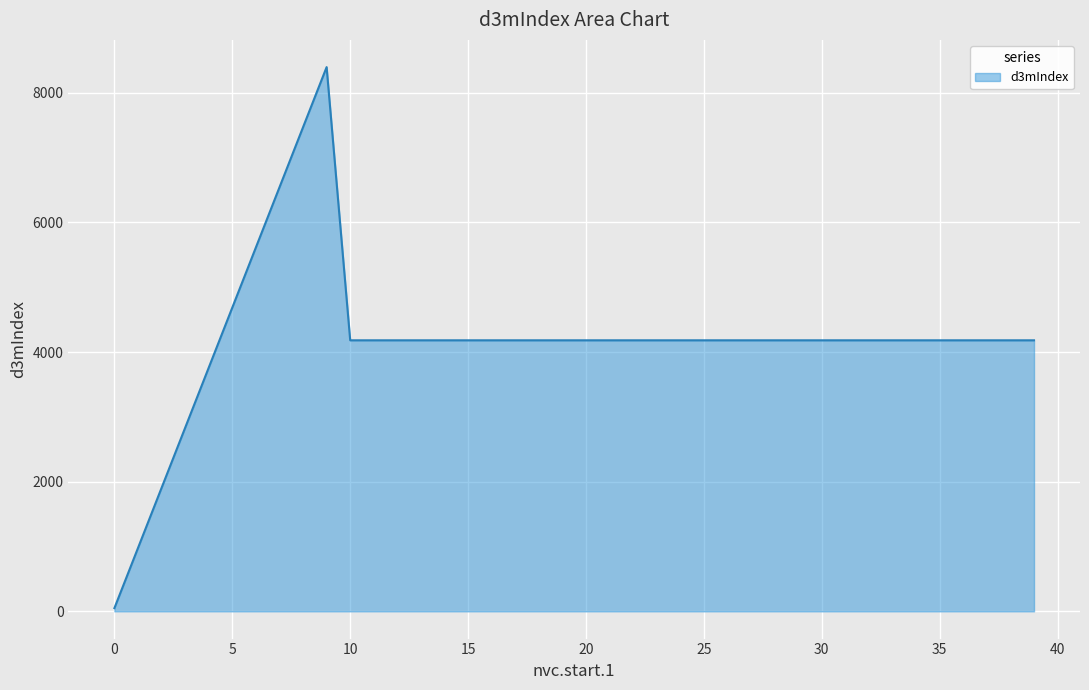

What is the maximum value shown in the chart?

8395.0